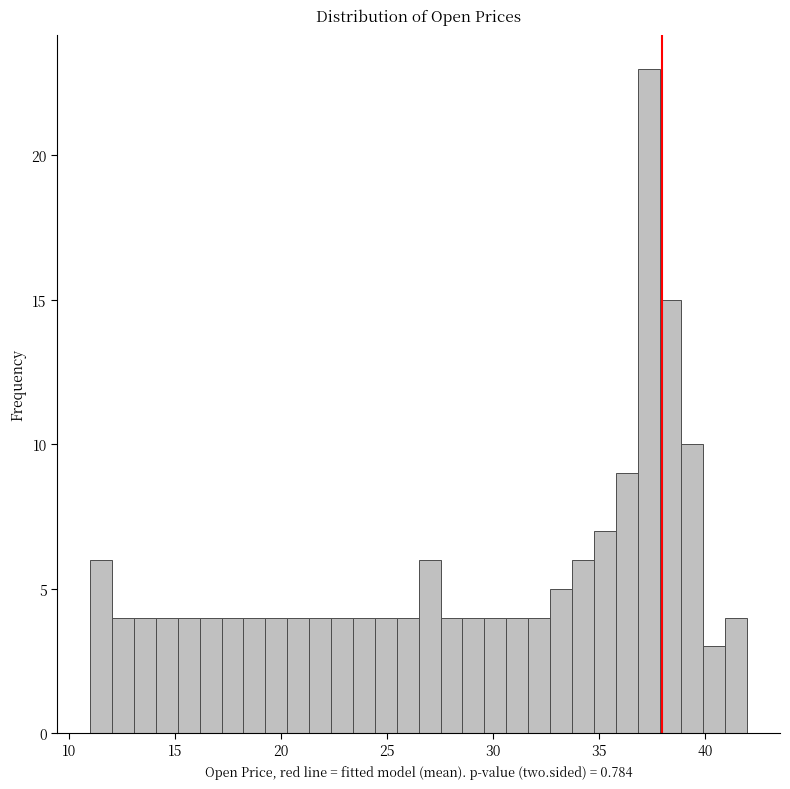

Read against the x-axis, roughly where is the centre of the tallest bar?

37.5